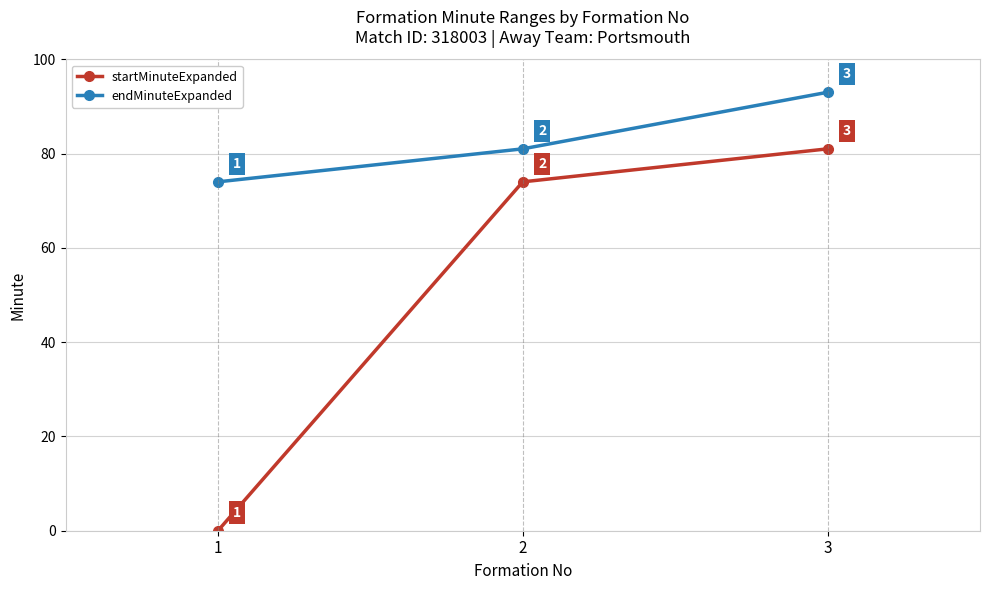

How many categories are shown in the chart?

3